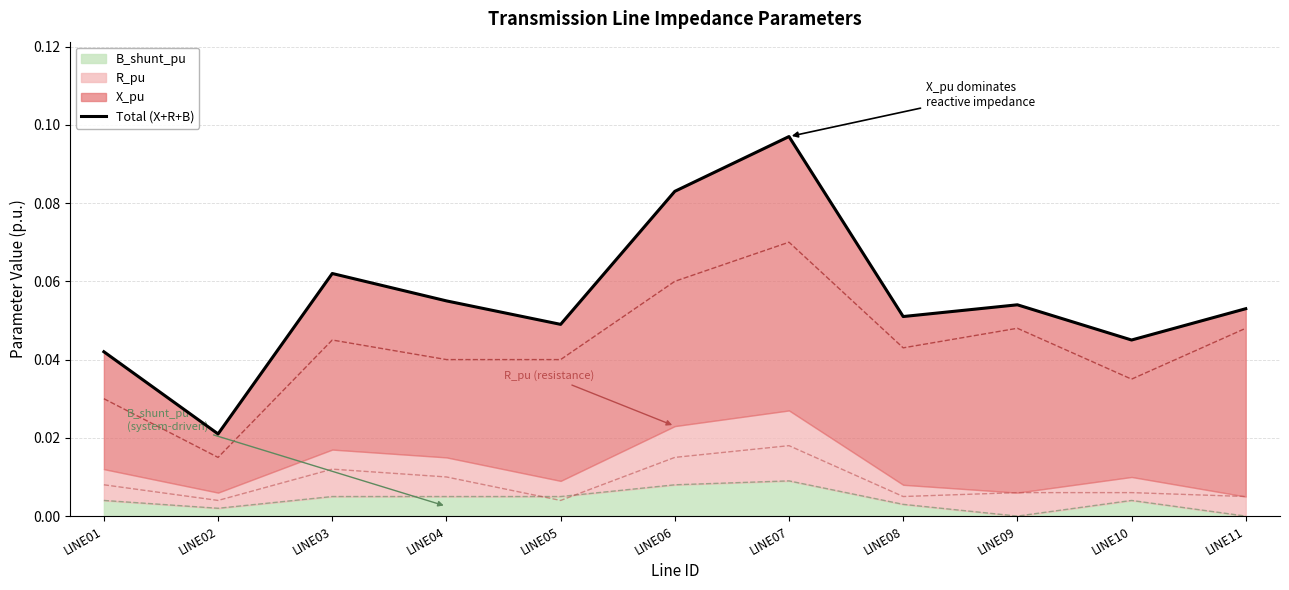

How many data points does each series have?

11